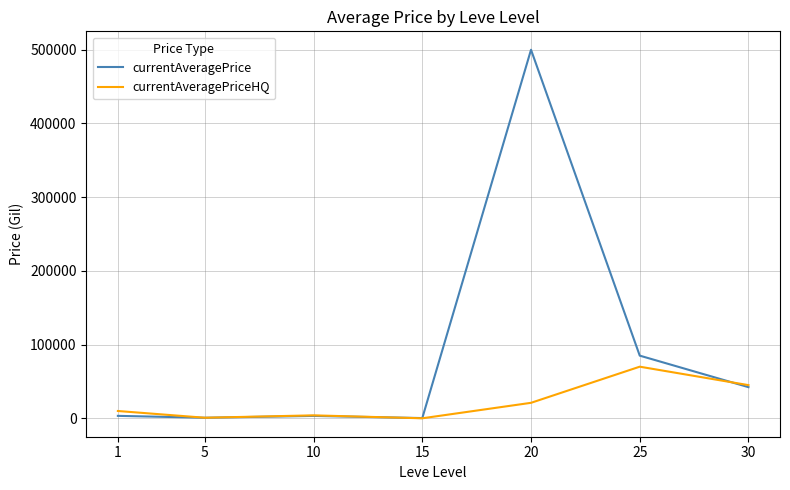

Which series has the widest spread of values?

currentAveragePrice